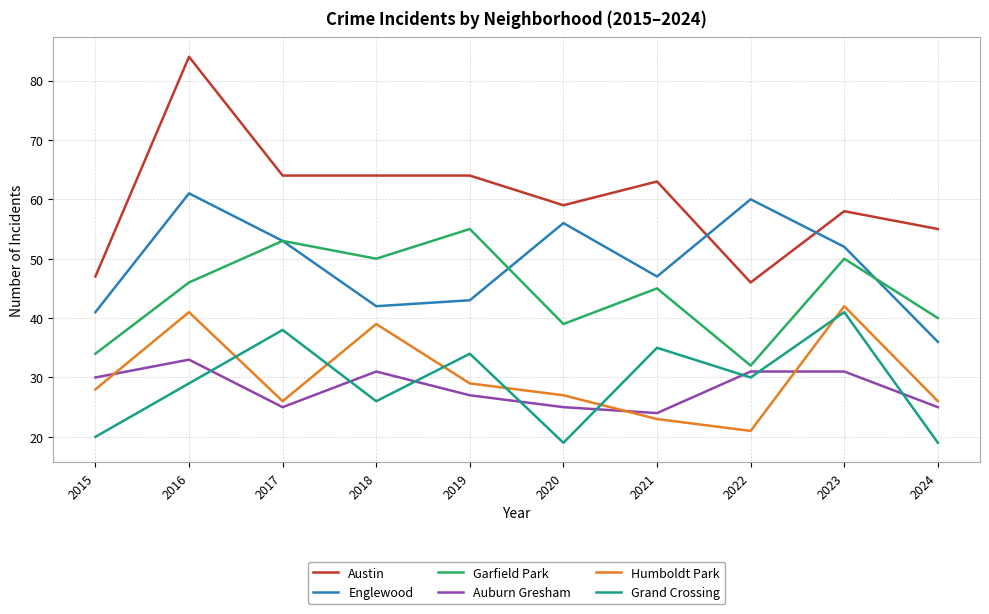

Read the Humboldt Park value at 2015.

28